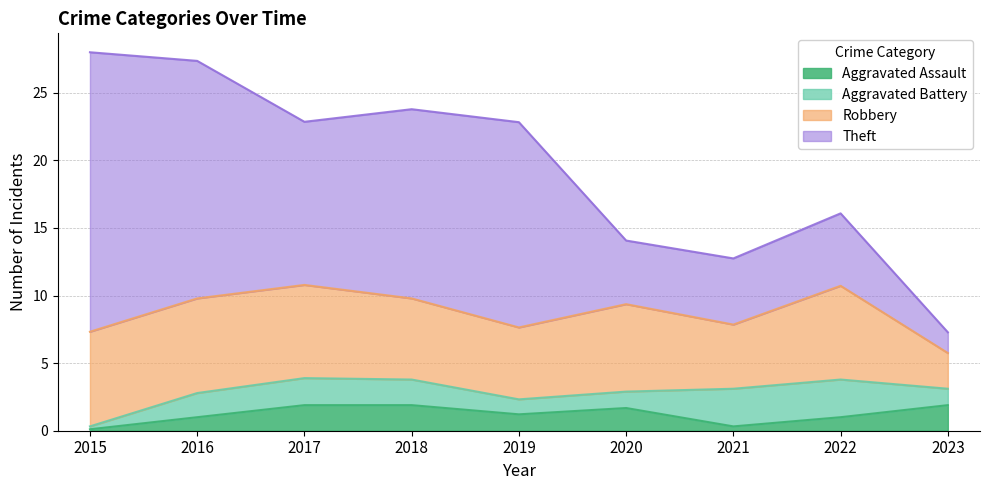

True or false: Aggravated Assault has more than 2 points higher than both neighbors.

False